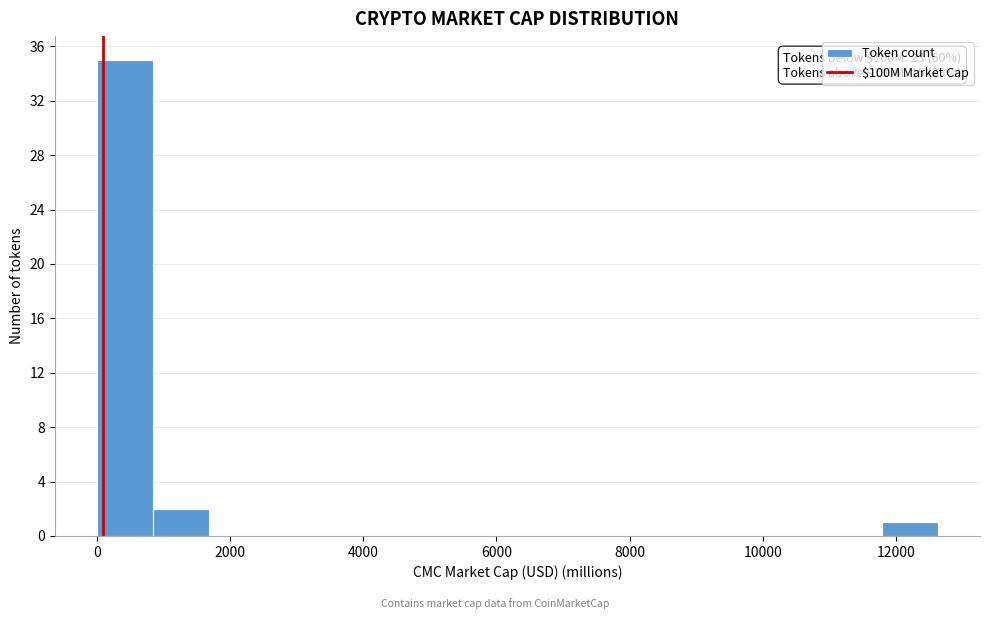

Over which range of the x-axis is the bar tallest?

0 to 800